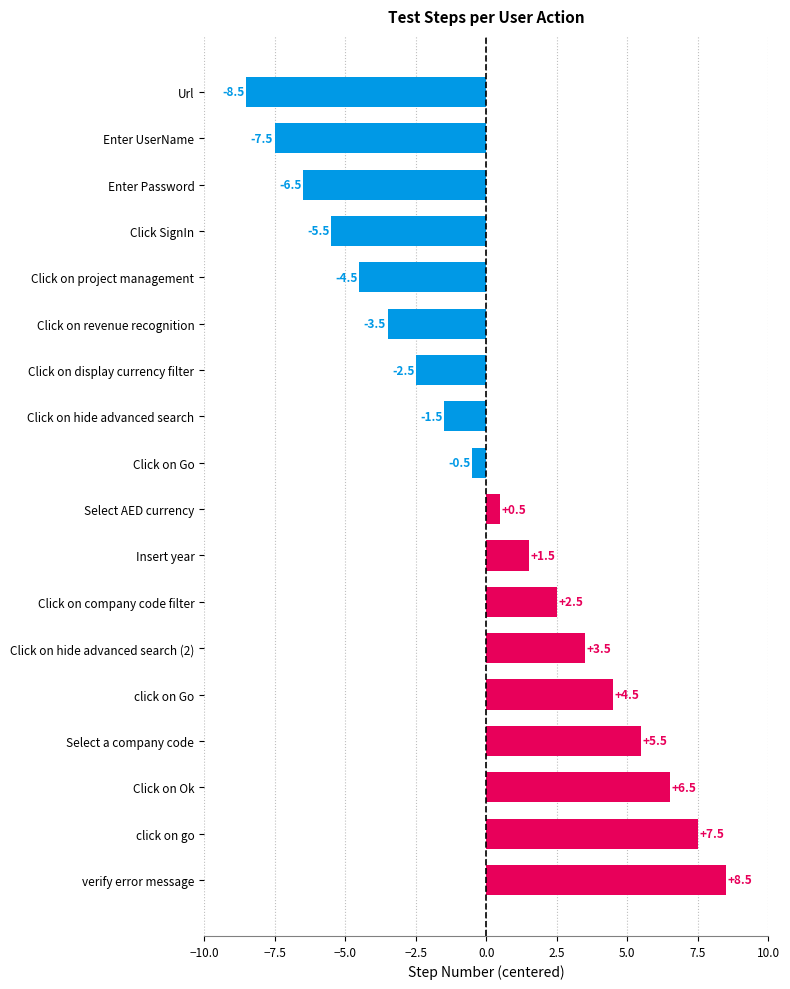

List the labels in order of value, smallest first.

Url, Enter UserName, Enter Password, Click SignIn, Click on project management, Click on revenue recognition, Click on display currency filter, Click on hide advanced search, Click on Go, Select AED currency, Insert year, Click on company code filter, Click on hide advanced search (2), click on Go, Select a company code, Click on Ok, click on go, verify error message